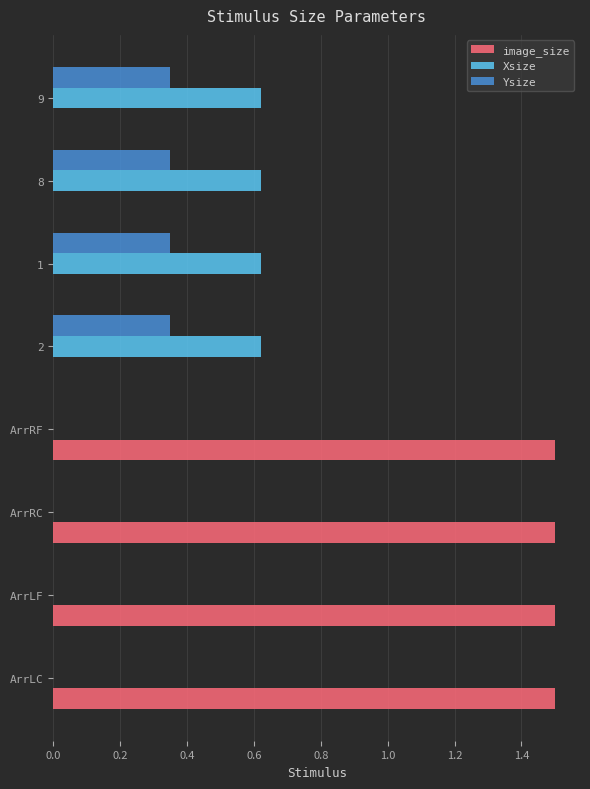

Which series changed the most between ArrRF and 1?

image_size